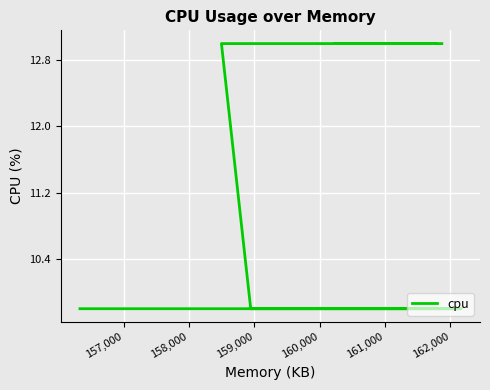

How many lines are shown in the chart?

1